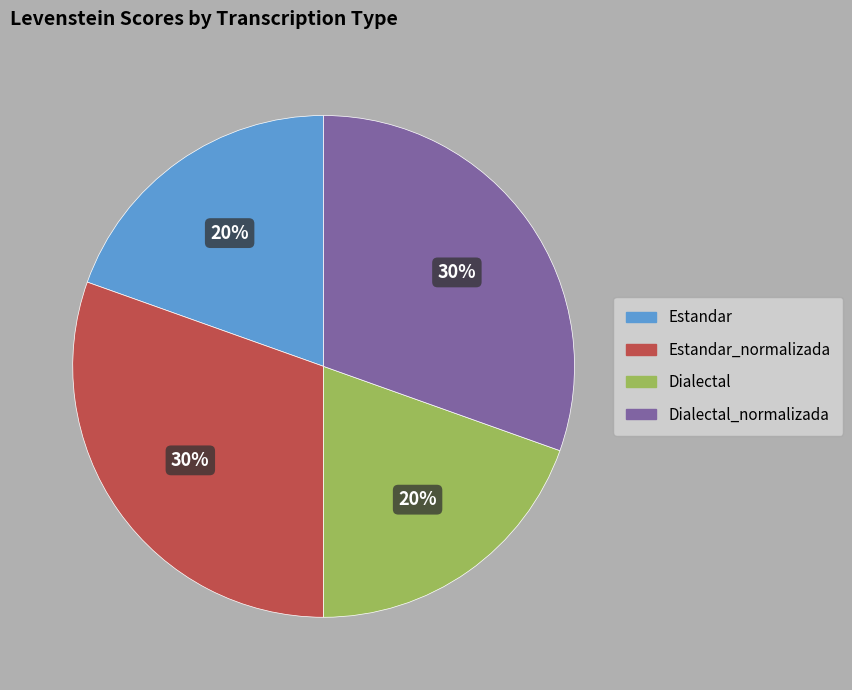

The Dialectal_normalizada slice represents 30% of the pie. True or false?

True